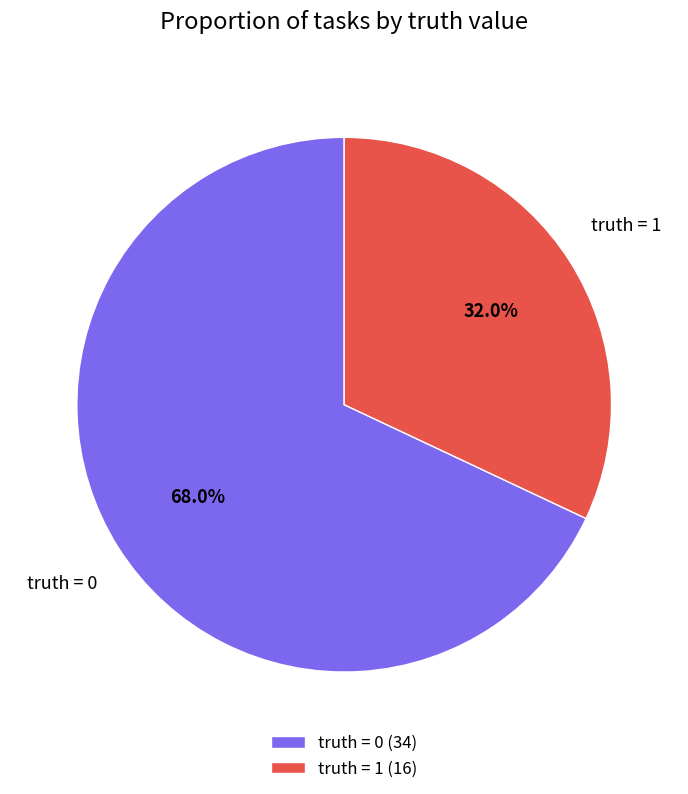

To the nearest percent, what percentage of the pie is truth = 0?

68%